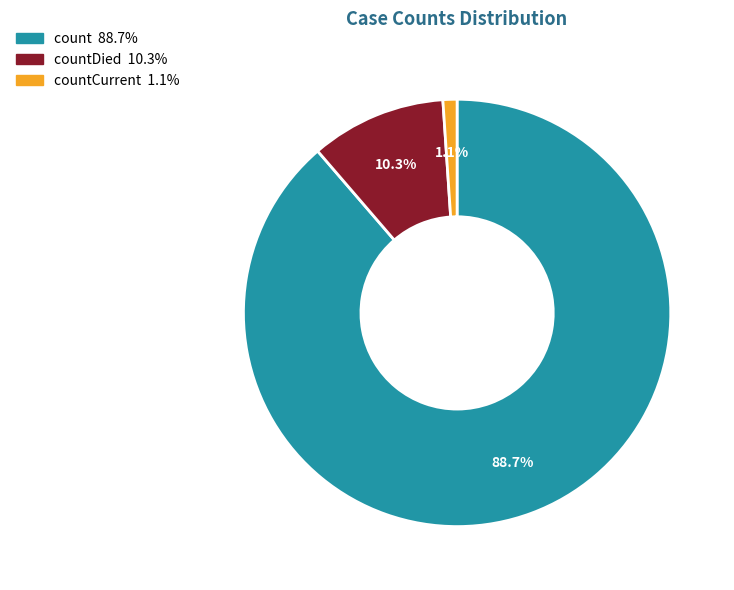

Does any single category account for the majority?

Yes